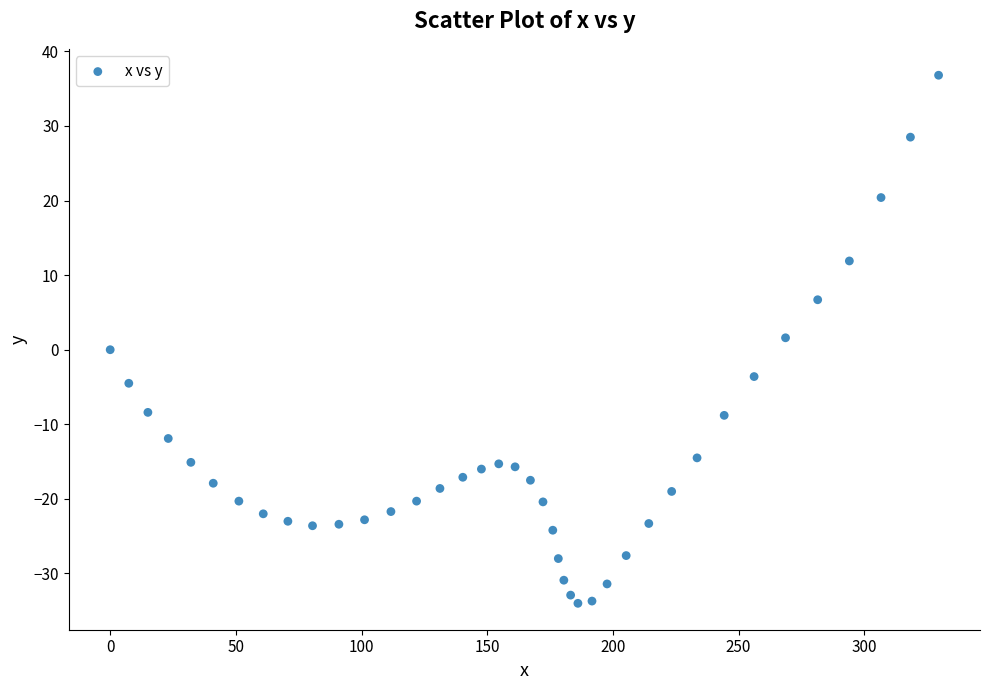

What is the range of X values (max minus min)?

329.6